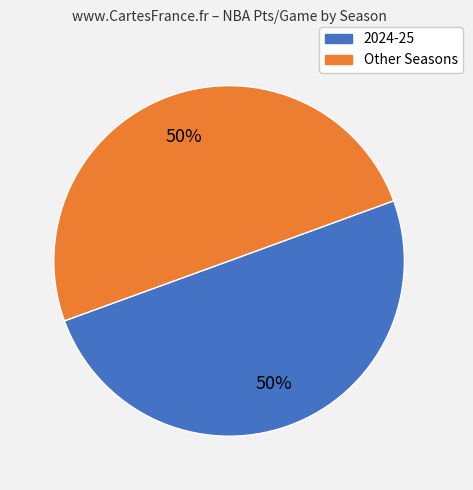

To the nearest percent, what is the average slice percentage?

50%